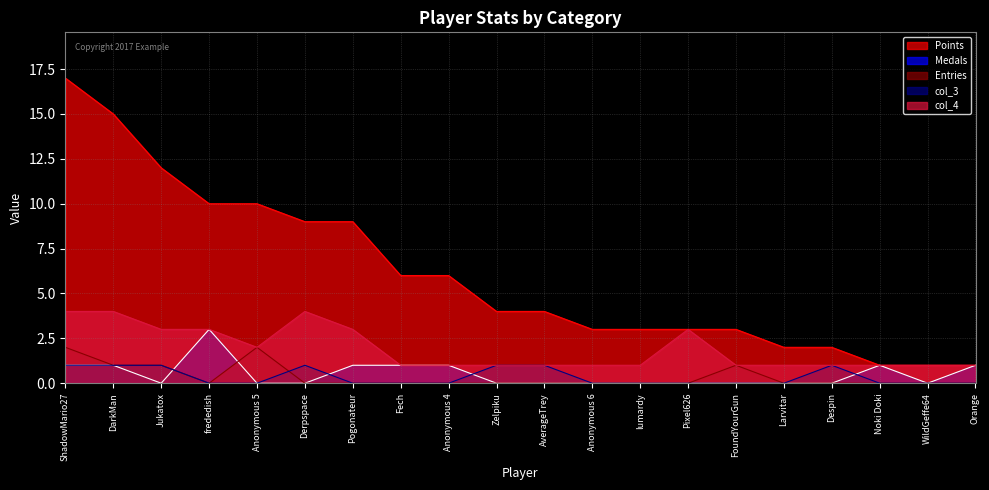

Is the value of Entries at Noki Doki greater than the value of Points at AverageTrey?

No